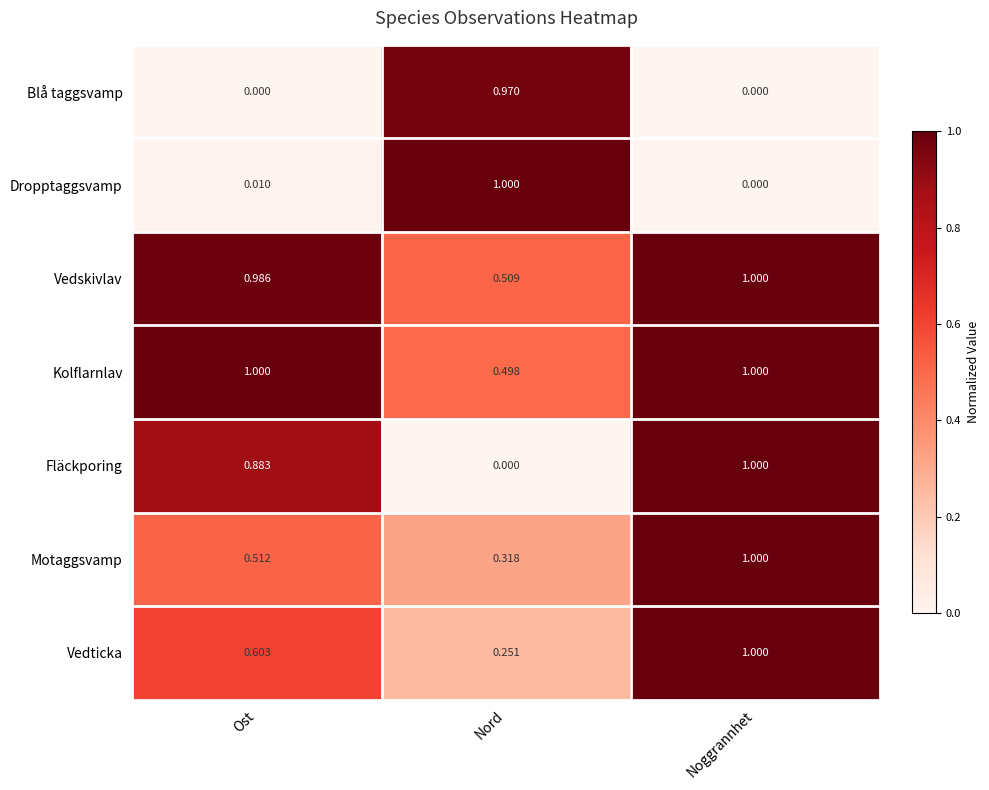

Between Ost and Nord, which series saw the biggest shift?

Dropptaggsvamp